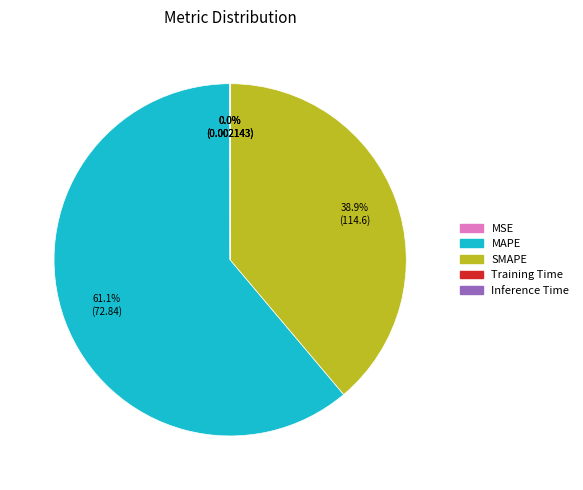

How much of the chart is everything except MAPE?

38.9%